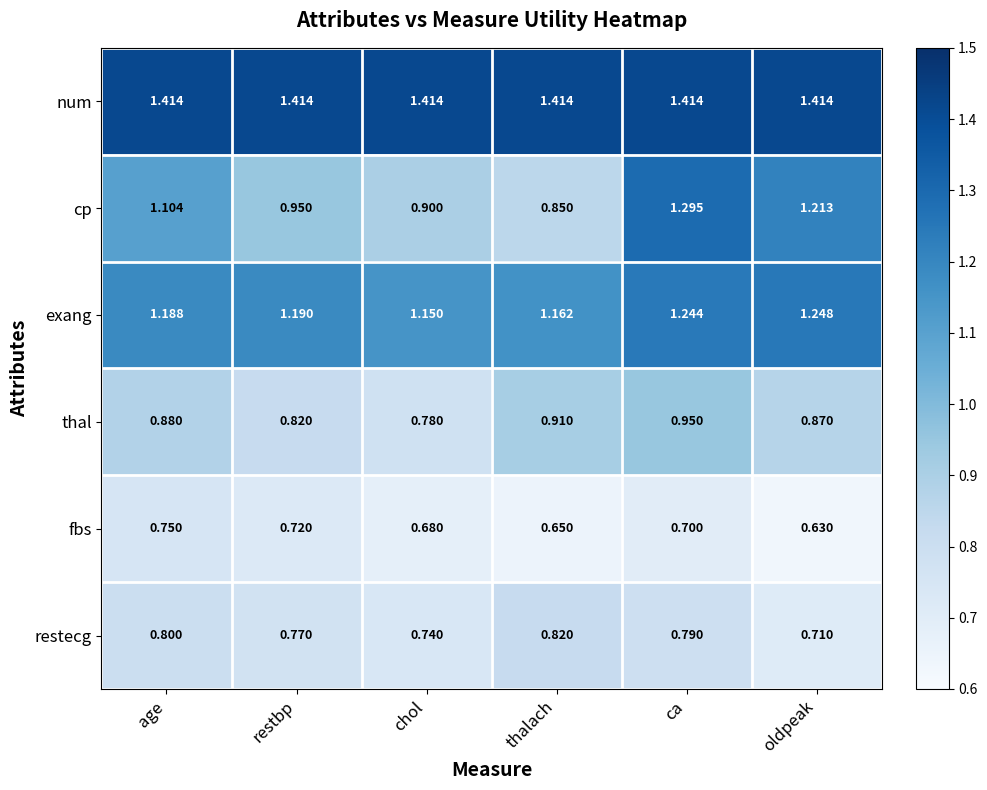

At which label is thal closest to 0?

chol